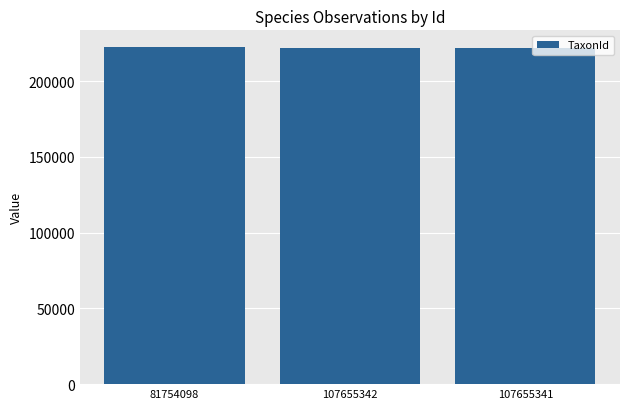

The chart shows a value of 222412 at 81754098. True or false?

True